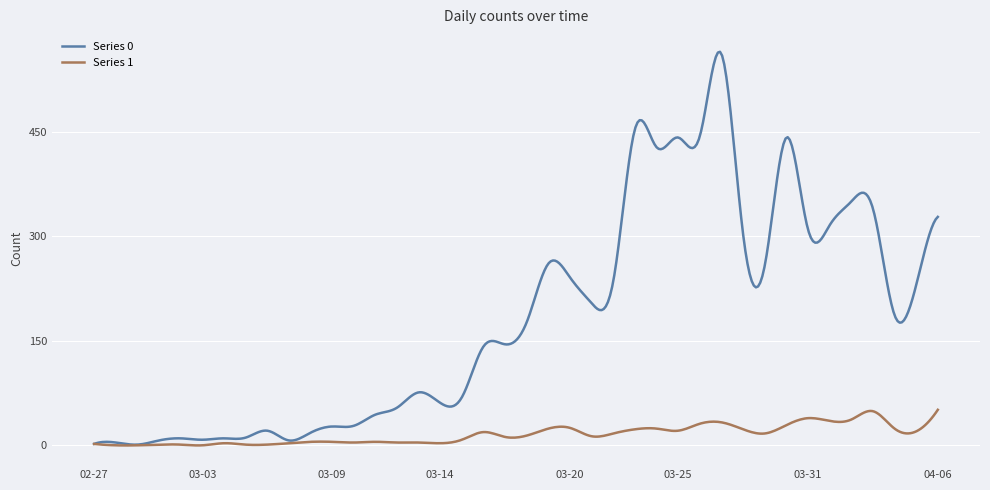

How many lines are shown in the chart?

2